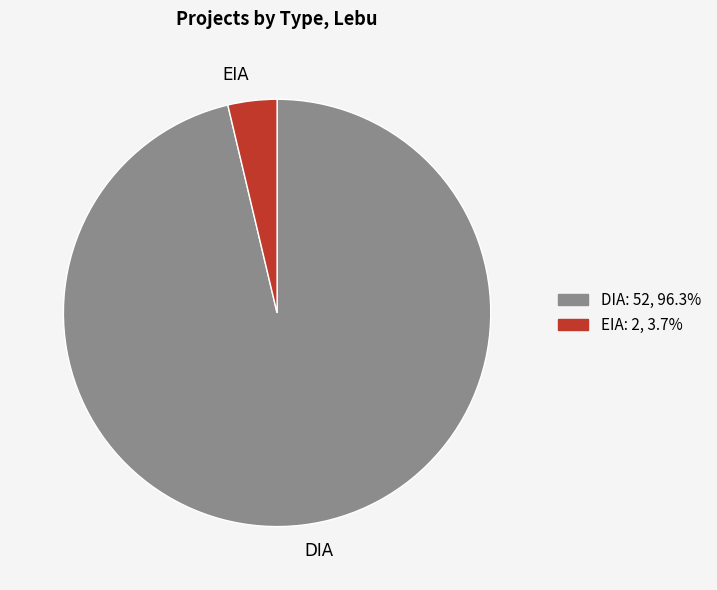

Which slice is the smallest?

EIA